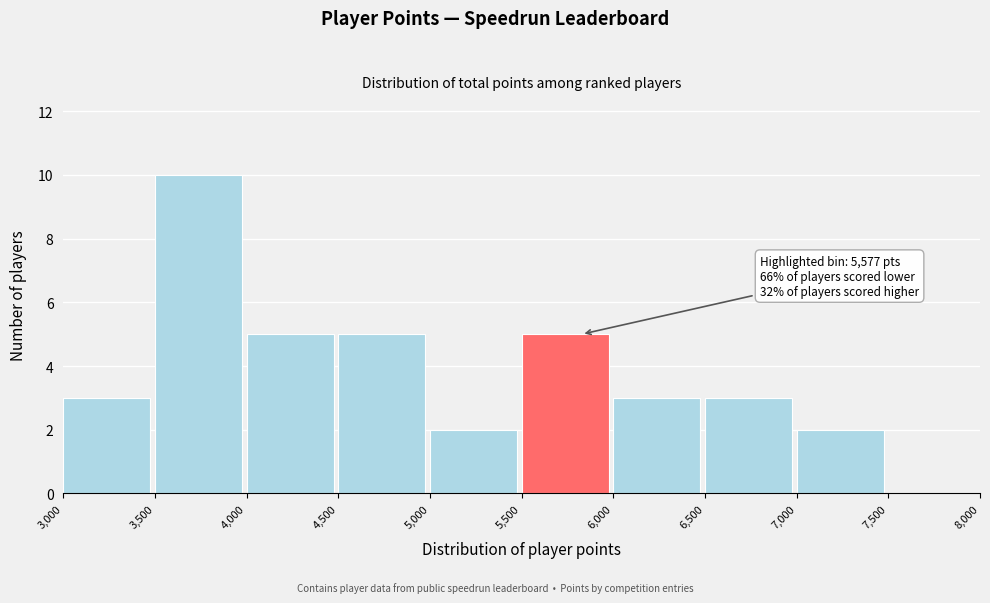

Over which range of the x-axis is the bar tallest?

3,500 to 4,000